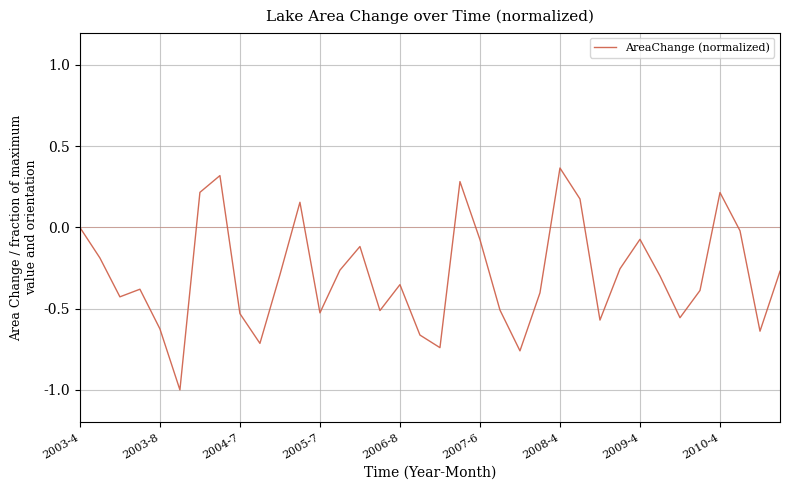

What is the minimum value shown in the chart?

-1.0